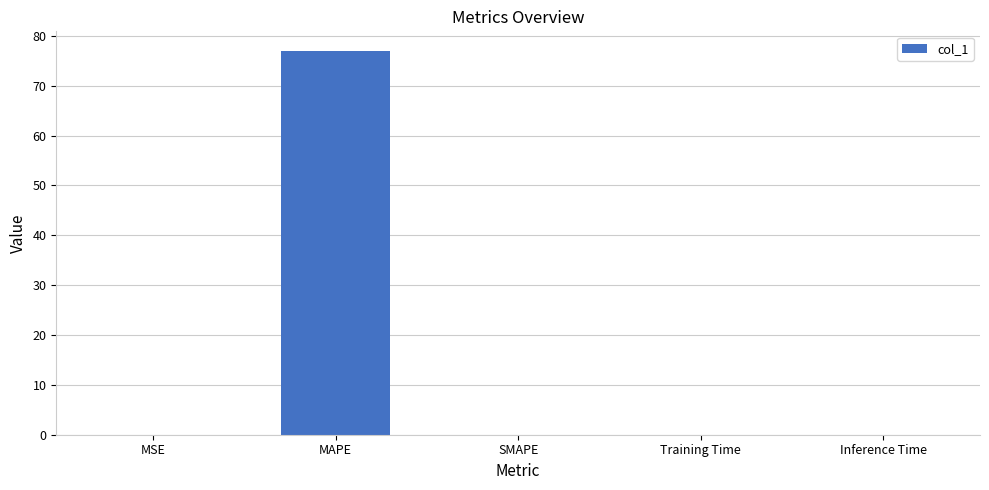

True or false: the data shows 0.0 at Training Time.

True